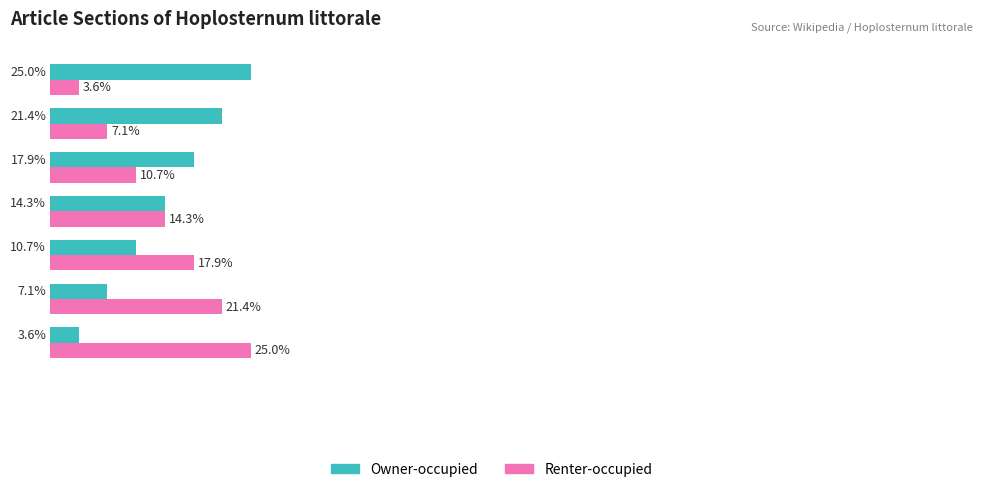

What are all the series names shown in the legend?

Owner-occupied, Renter-occupied